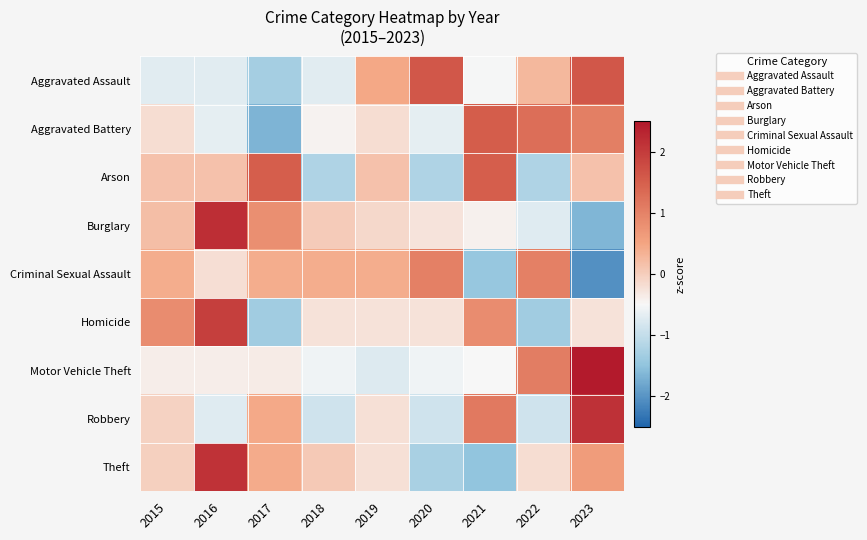

Between 2019 and 2023, which is larger?

2023